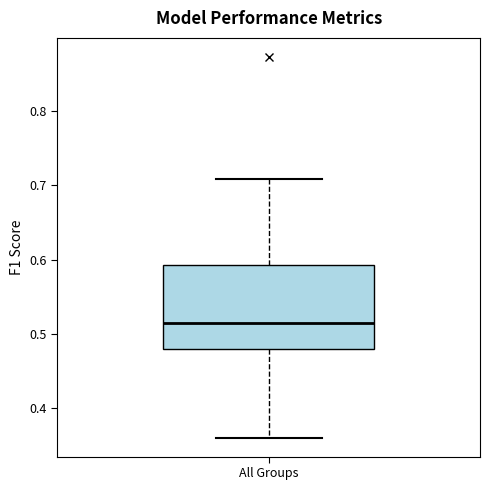

Where does the median line of the box for All Groups sit on the y-axis? The values are not printed on the chart, so give them approximately, as read against the axis.

0.51